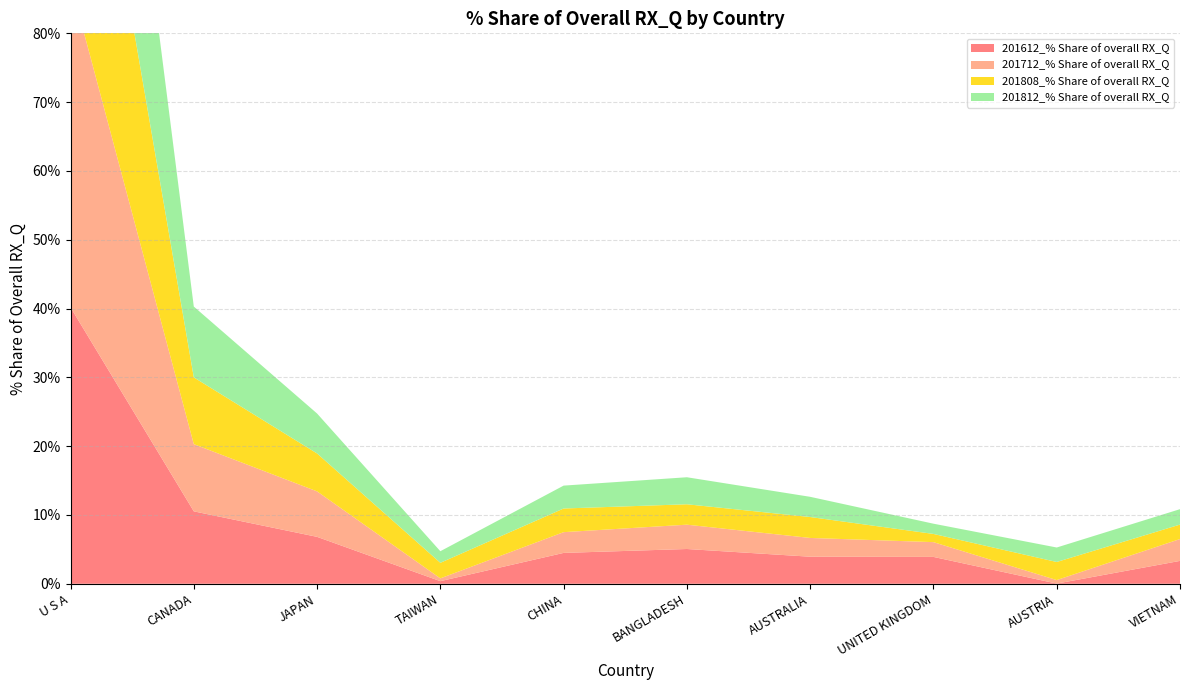

Reading left to right, transcribe all the data shown in this chart.

201612_% Share of overall RX_Q: U S A=40.2	CANADA=10.5	JAPAN=6.8	TAIWAN=0.4	CHINA=4.5	BANGLADESH=5.1	AUSTRALIA=3.9	UNITED KINGDOM=3.9	AUSTRIA=0.0	VIETNAM=3.3
201712_% Share of overall RX_Q: U S A=47.2	CANADA=9.8	JAPAN=6.6	TAIWAN=0.4	CHINA=3.0	BANGLADESH=3.5	AUSTRALIA=2.7	UNITED KINGDOM=2.1	AUSTRIA=0.5	VIETNAM=3.2
201808_% Share of overall RX_Q: U S A=46.4	CANADA=9.7	JAPAN=5.5	TAIWAN=2.3	CHINA=3.4	BANGLADESH=3.0	AUSTRALIA=3.0	UNITED KINGDOM=1.2	AUSTRIA=2.6	VIETNAM=2.1
201812_% Share of overall RX_Q: U S A=47.4	CANADA=10.3	JAPAN=5.8	TAIWAN=1.7	CHINA=3.3	BANGLADESH=3.9	AUSTRALIA=2.9	UNITED KINGDOM=1.5	AUSTRIA=2.1	VIETNAM=2.2